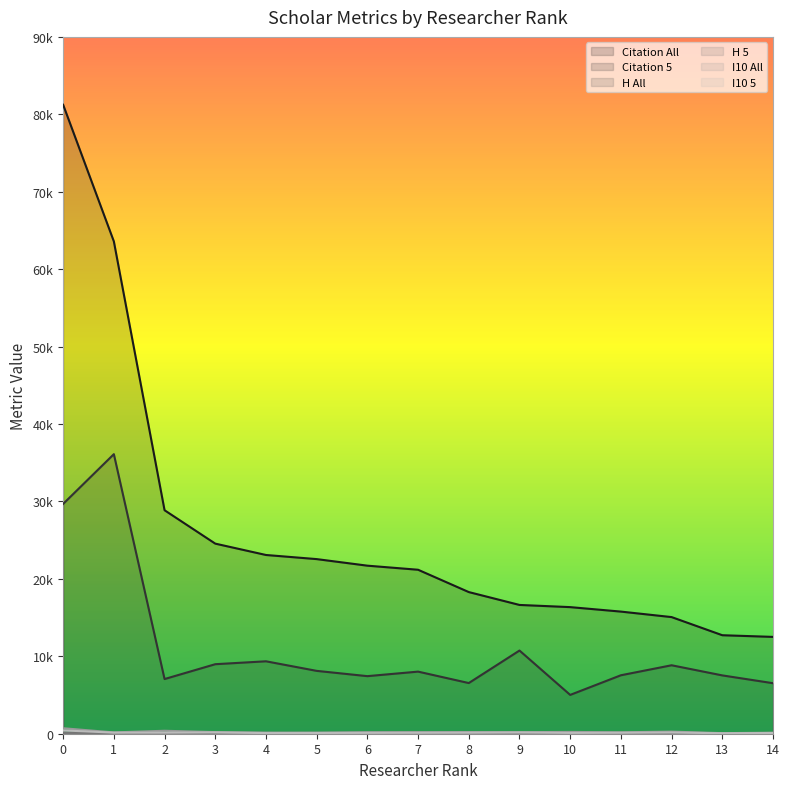

Does the chart have visible grid lines?

No